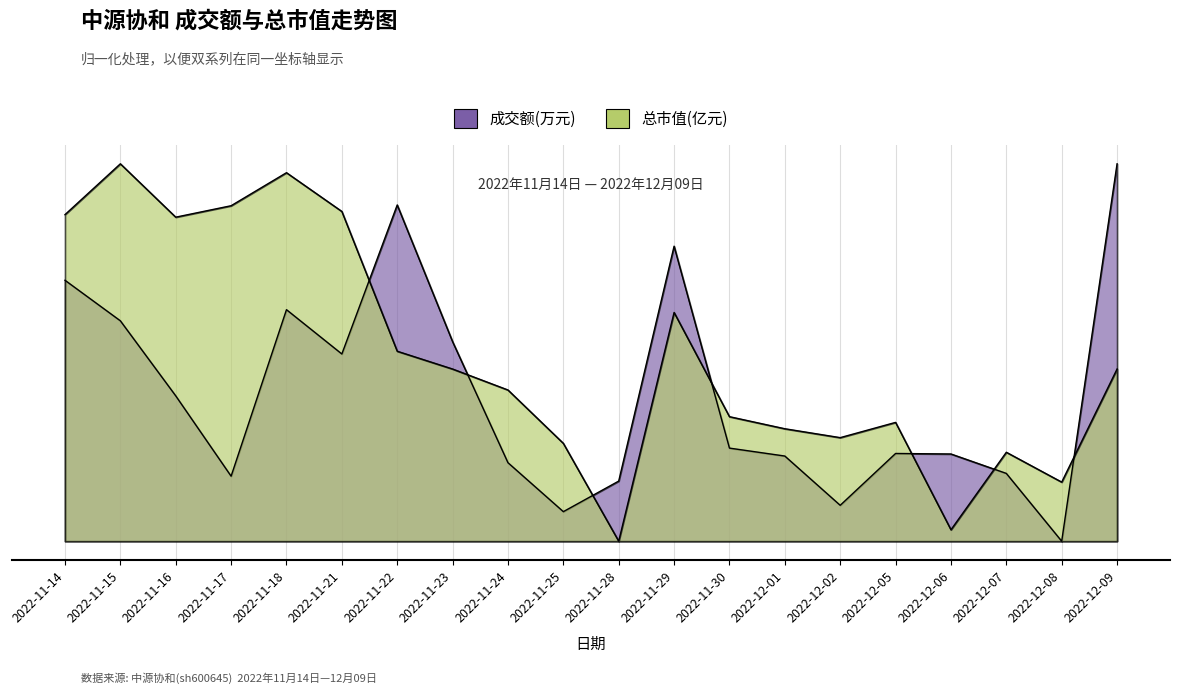

Count the number of data series in this chart.

2